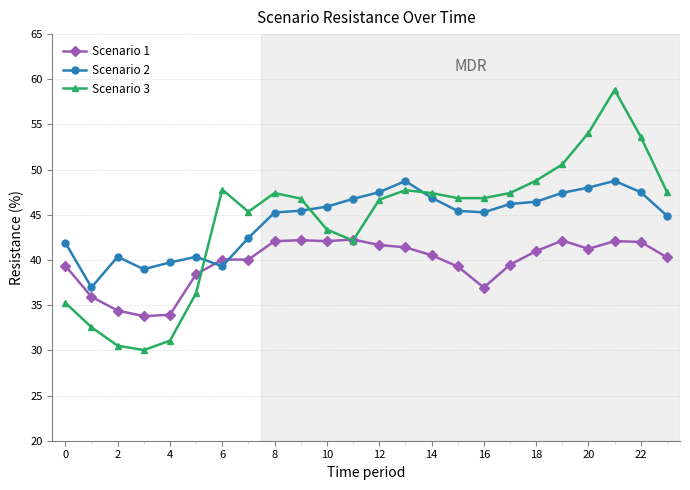

What is the difference between the maximum and minimum values in the Scenario 3 series?

28.8